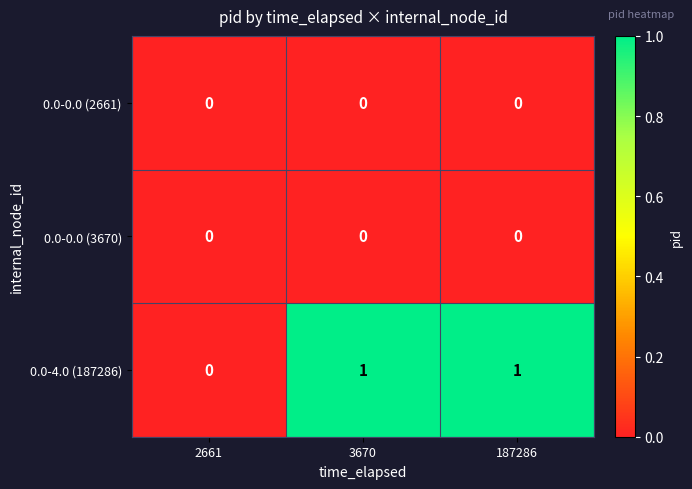

True or false: 0.0-4.0 (187286) has a value of 2 at 187286.

False